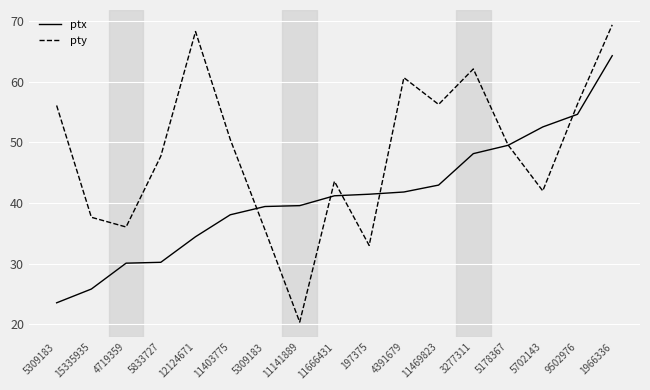

How many lines are shown in the chart?

2